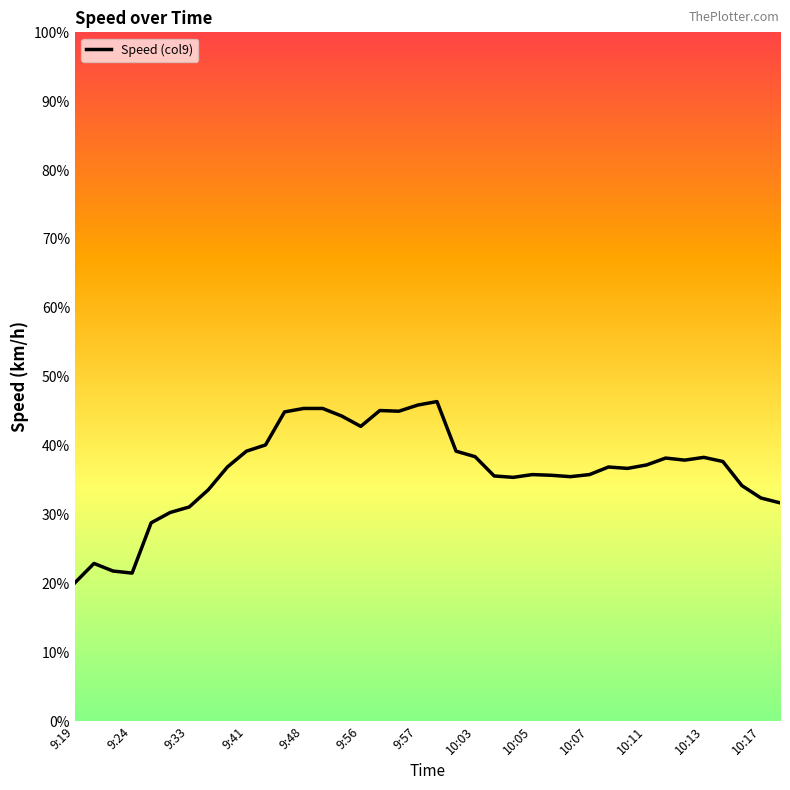

What is the minimum value shown in the chart?

20.1